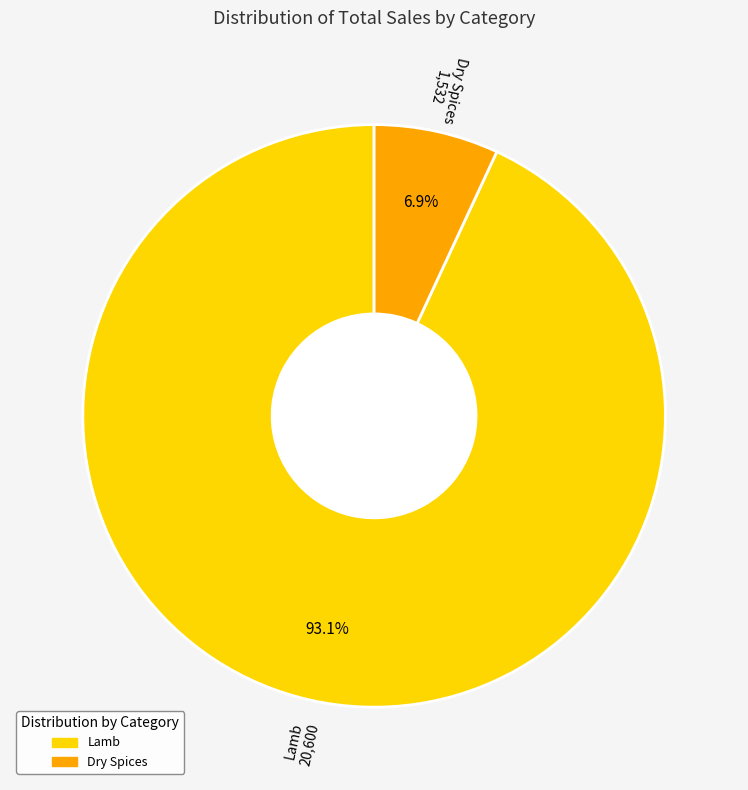

To the nearest percent, what portion does Lamb represent?

93%